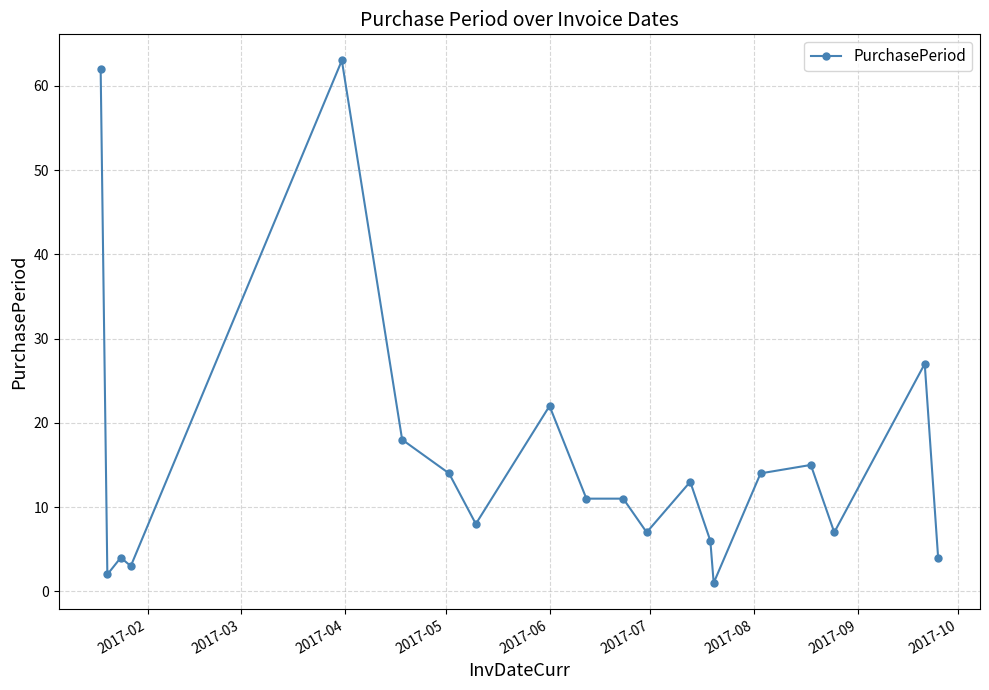

True or false: there are more than 0 points higher than both neighbors.

True